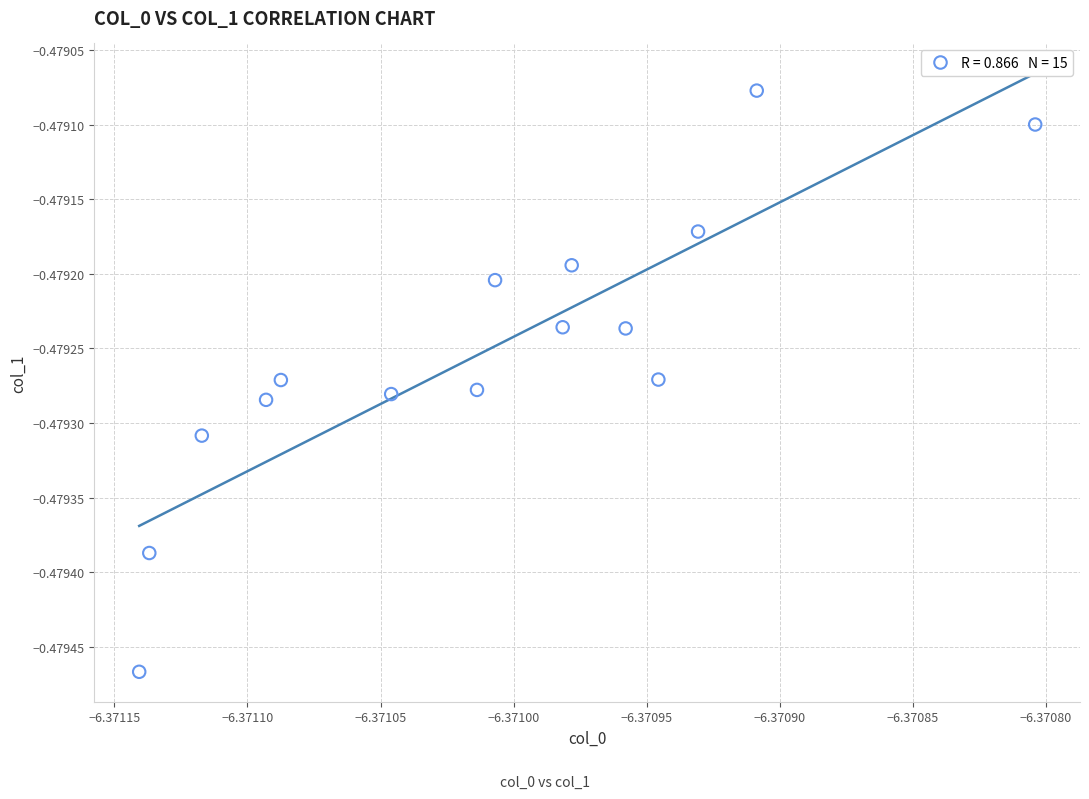

Count the number of points in this scatter plot.

15